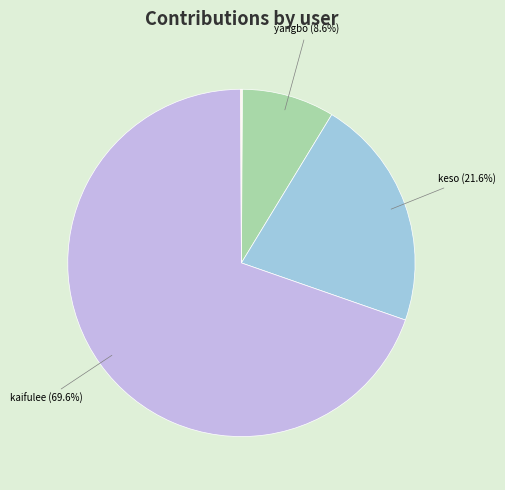

Count the number of slices in the pie.

10